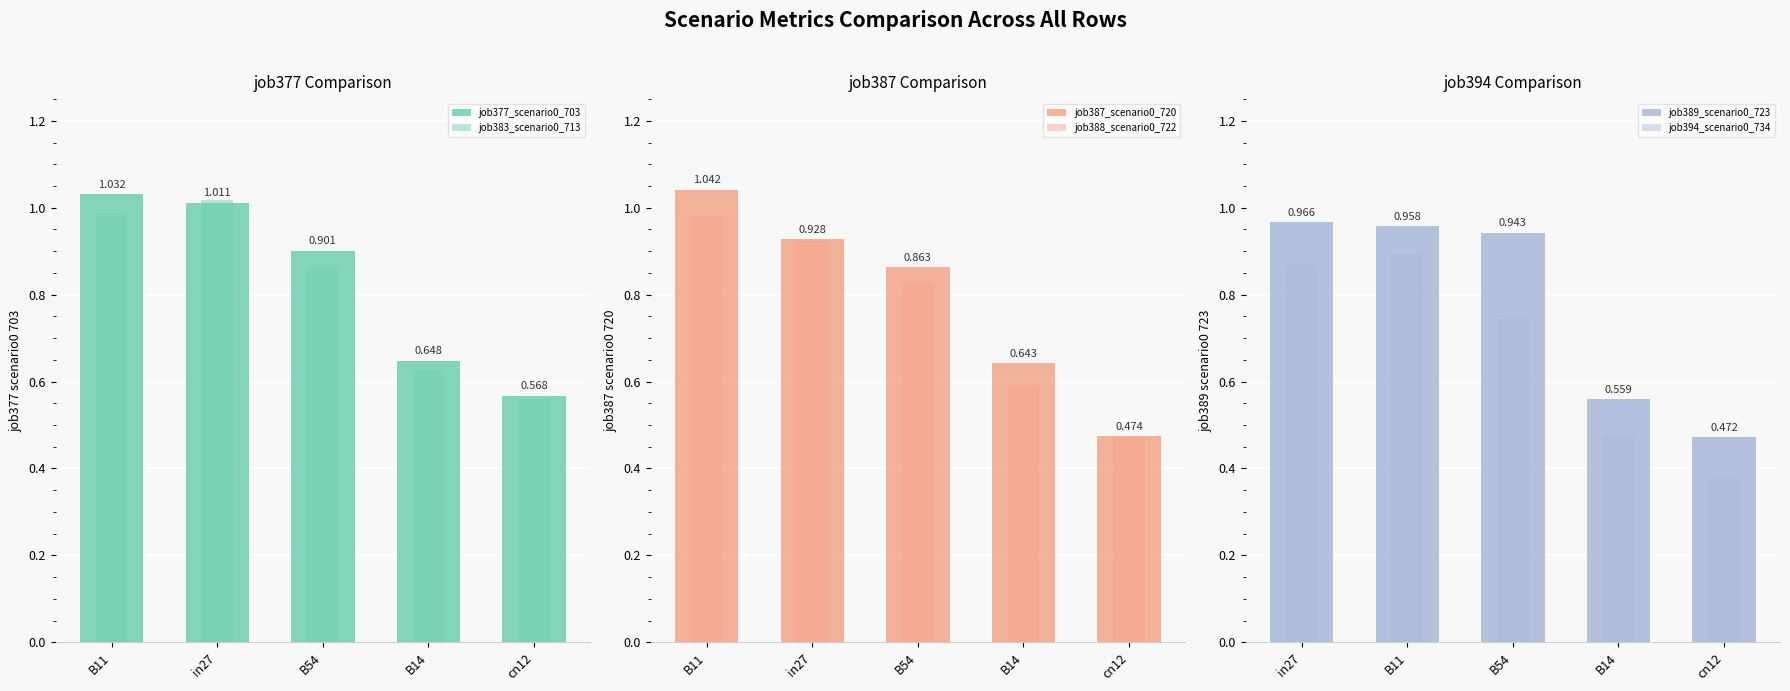

Reading left to right, transcribe all the data shown in this chart.

job377_scenario0_703: 1.0	1.0	0.9	0.6	0.6
job383_scenario0_713: 1.0	1.0	0.9	0.6	0.6
job387_scenario0_720: 1.0	0.9	0.9	0.6	0.5
job388_scenario0_722: 1.0	0.9	0.8	0.6	0.5
job389_scenario0_723: 1.0	1.0	0.9	0.6	0.5
job394_scenario0_734: 0.9	0.9	0.7	0.5	0.4